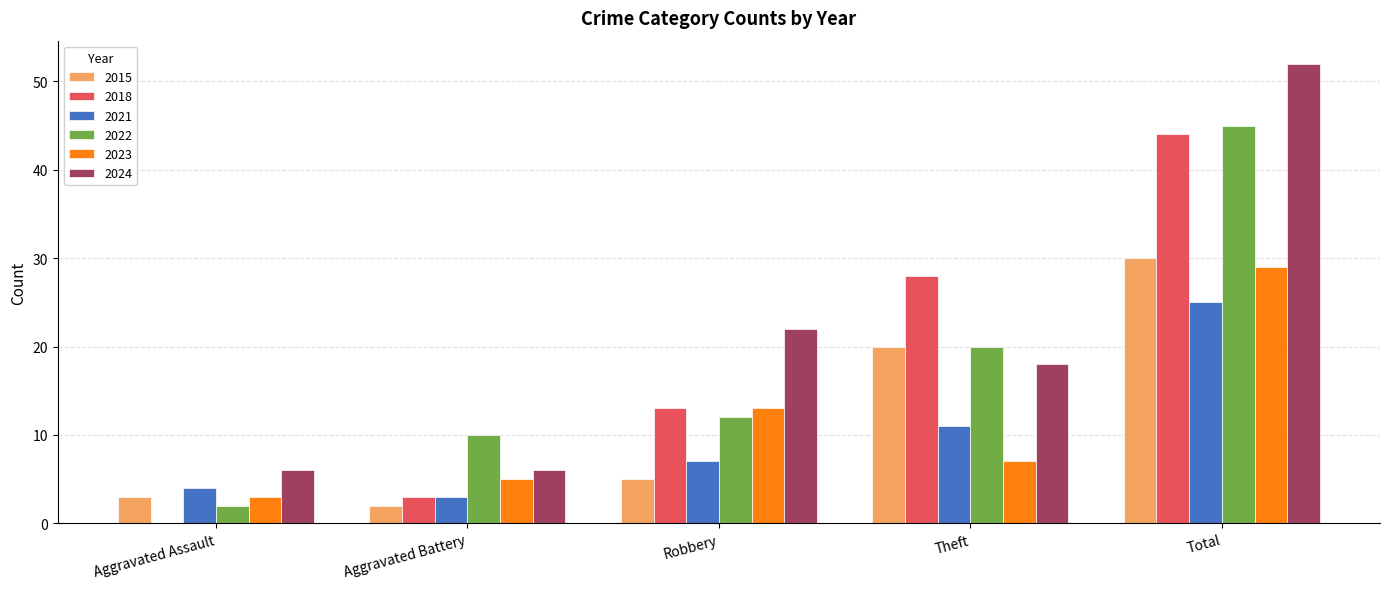

Which label corresponds to the largest value in the chart?

Total